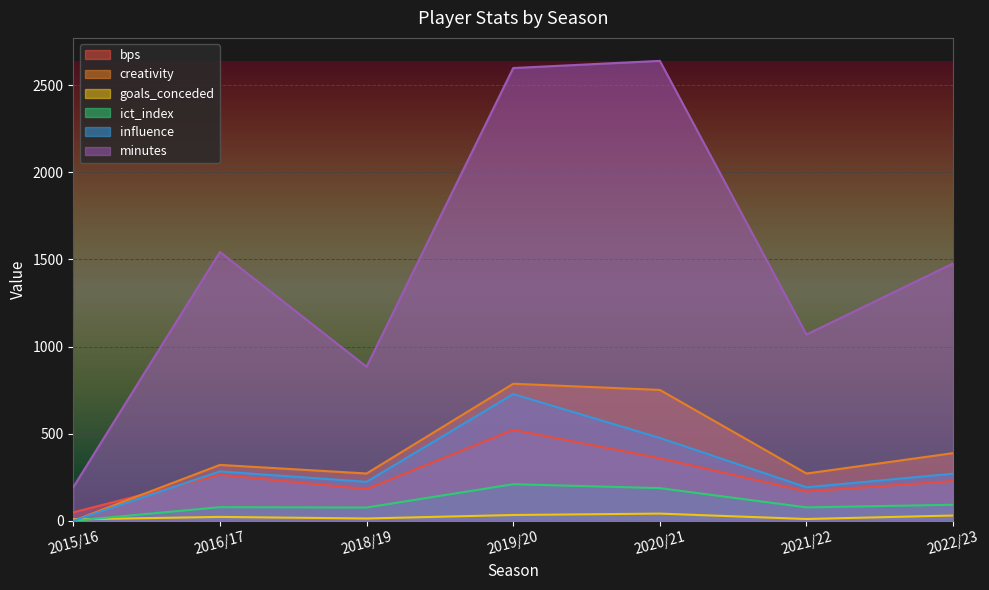

What is the average value of the minutes series?

1486.4